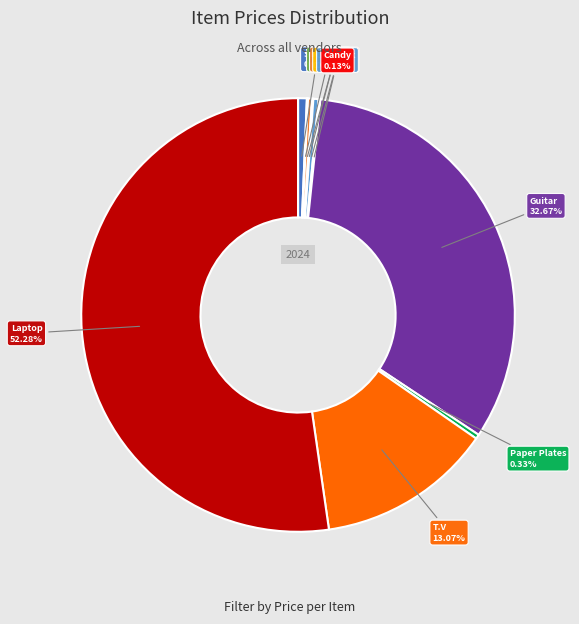

Is there a majority slice in this chart?

Yes